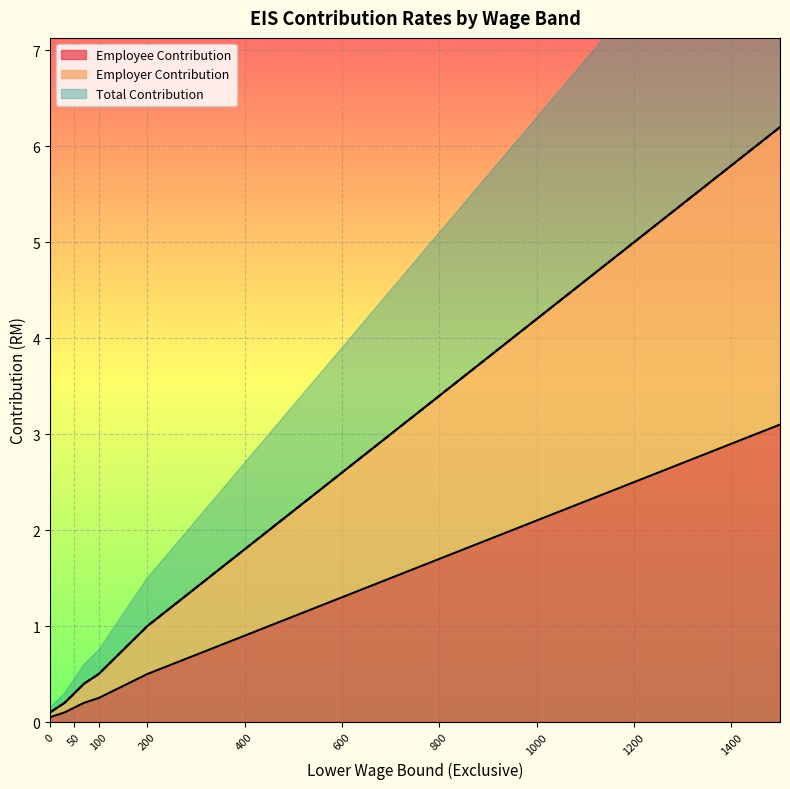

At how many categories does at least one series exceed 2?

11